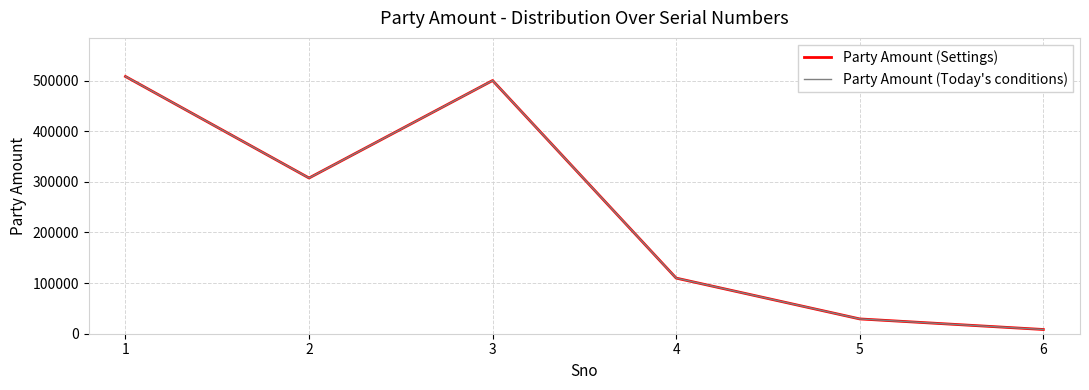

The Party Amount (Today's conditions) series shows 46277 at 5. True or false?

False